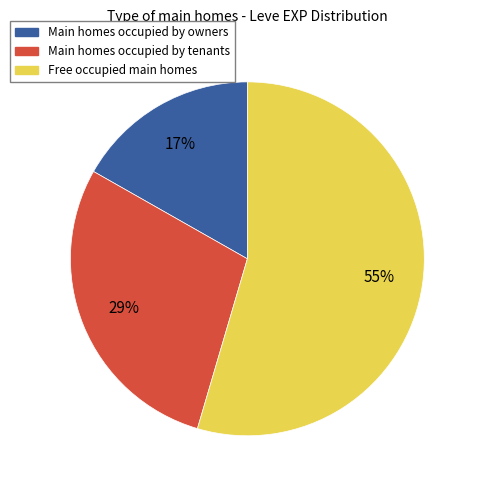

Does any single category account for the majority?

Yes